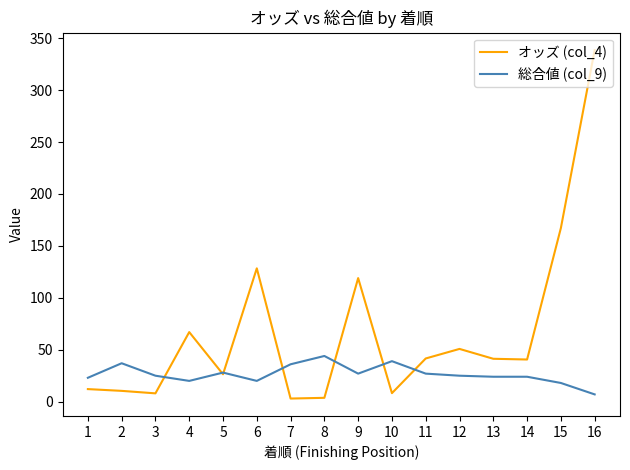

How many lines are shown in the chart?

2